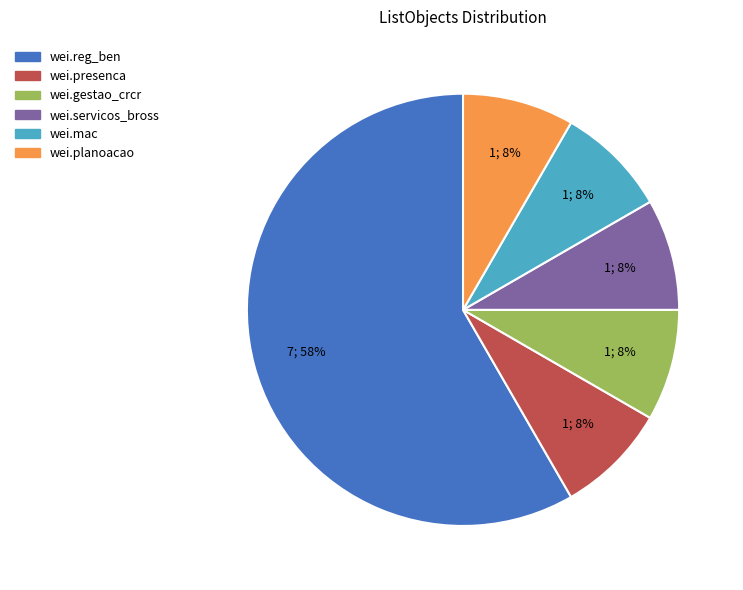

Which slice represents more than half of the pie?

wei.reg_ben